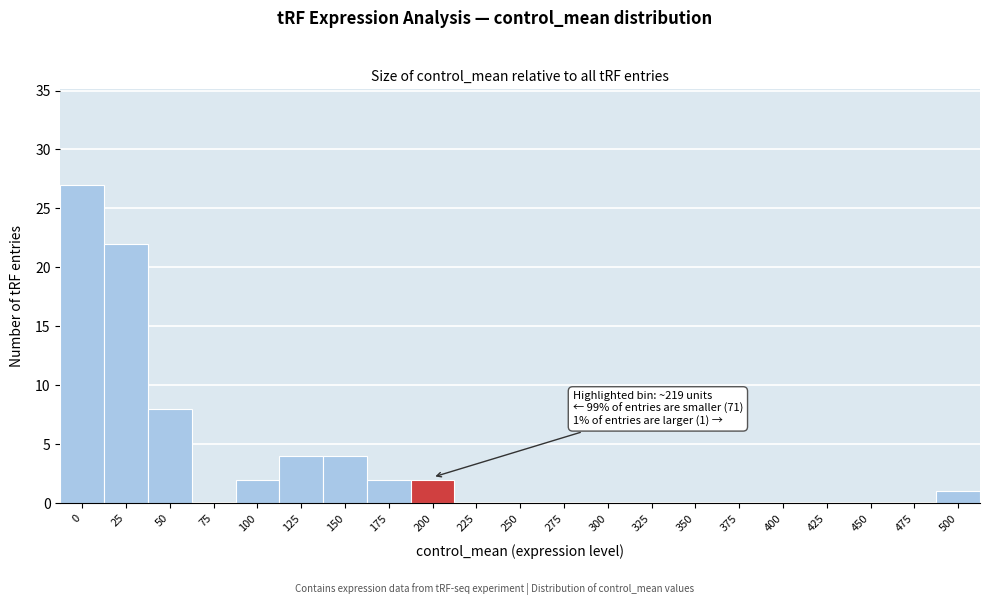

Reading left to right, transcribe all the data shown in this chart.

0=27	25=22	50=8	75=0	100=2	125=4	150=4	175=2	200=2	225=0	250=0	275=0	300=0	325=0	350=0	375=0	400=0	425=0	450=0	475=0	500=1